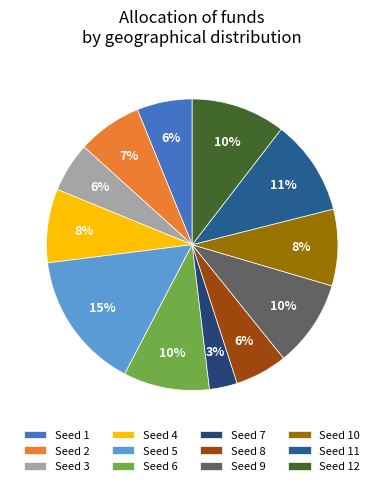

How many slices are in this pie chart?

12